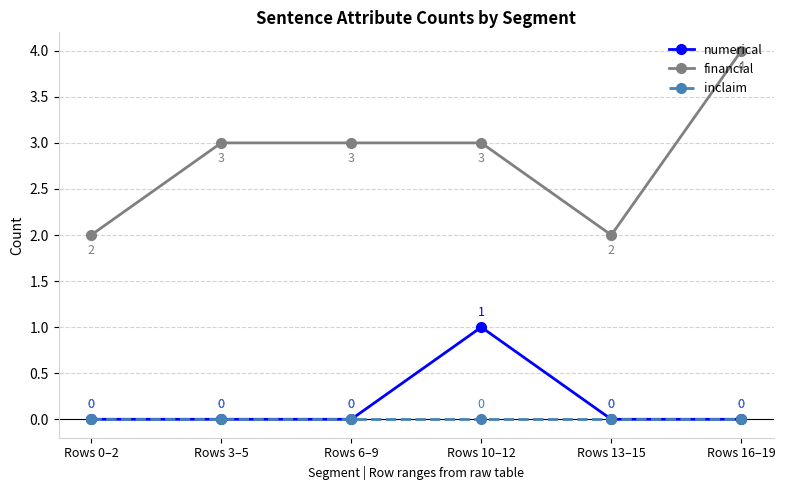

The value of financial at Rows 3–5 is 1. True or false?

False